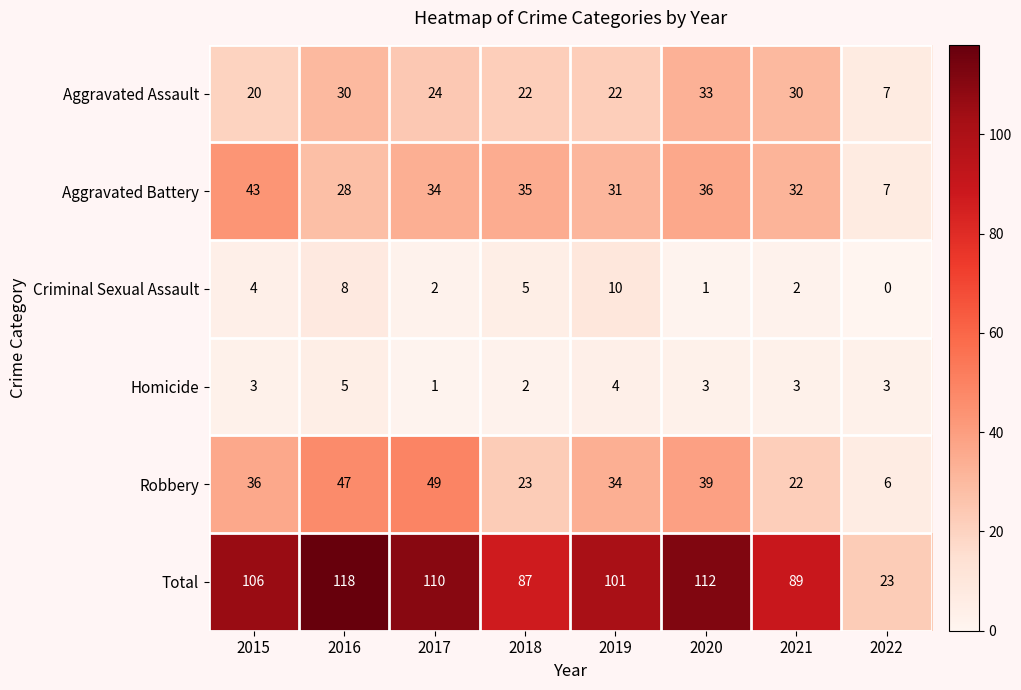

What is the spread (max minus min) of values at 2016?

113